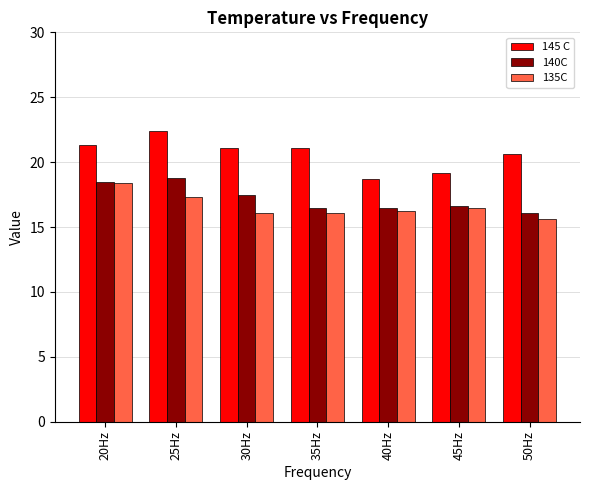

What is the sum of all 145 C values?

144.4